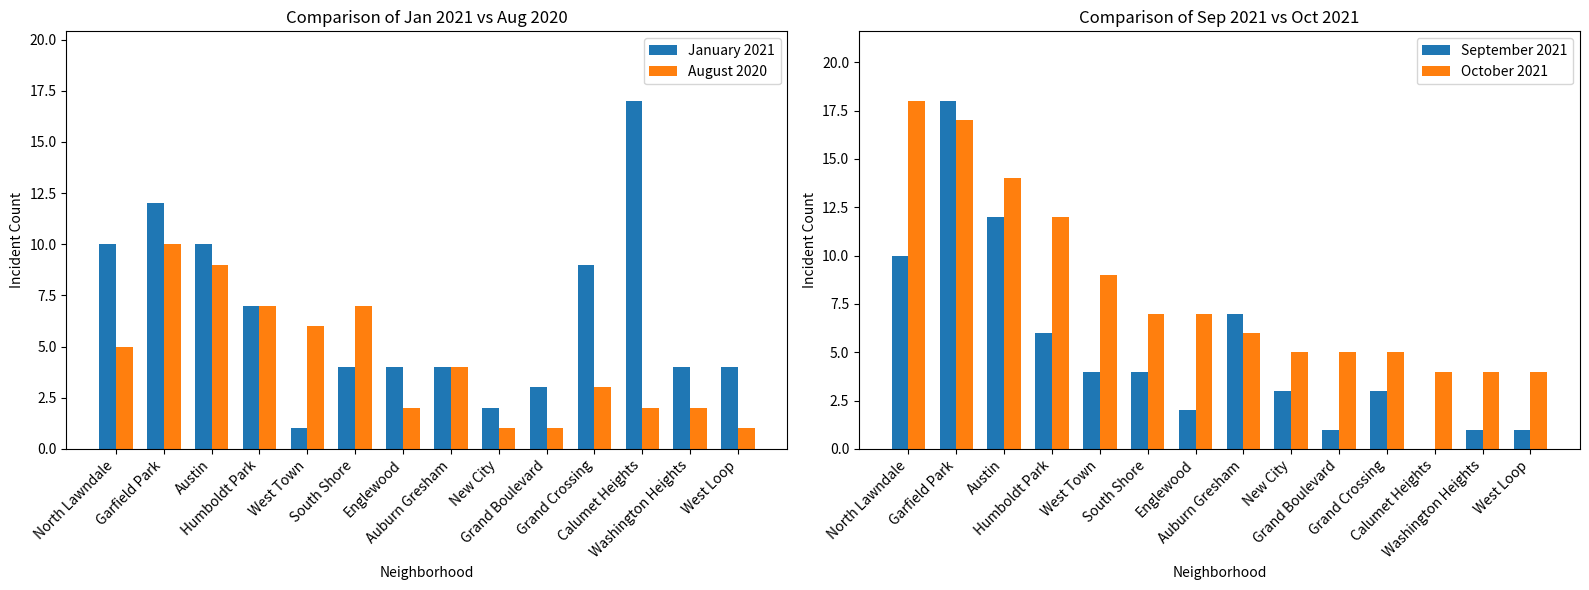

What is the sum of the January 2021 values at West Town and Washington Heights?

5